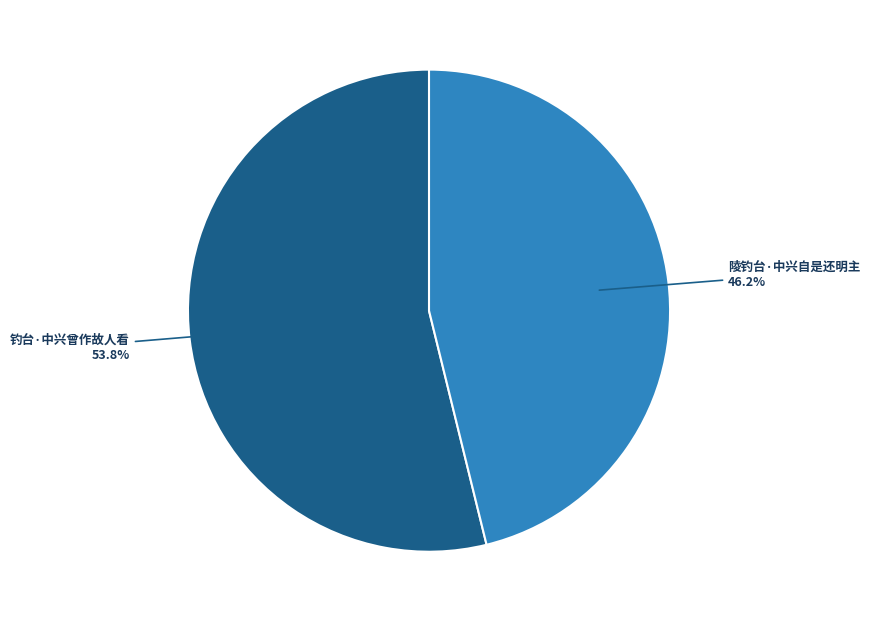

What percentage is NOT represented by 钓台·中兴曾作故人看?

46.2%